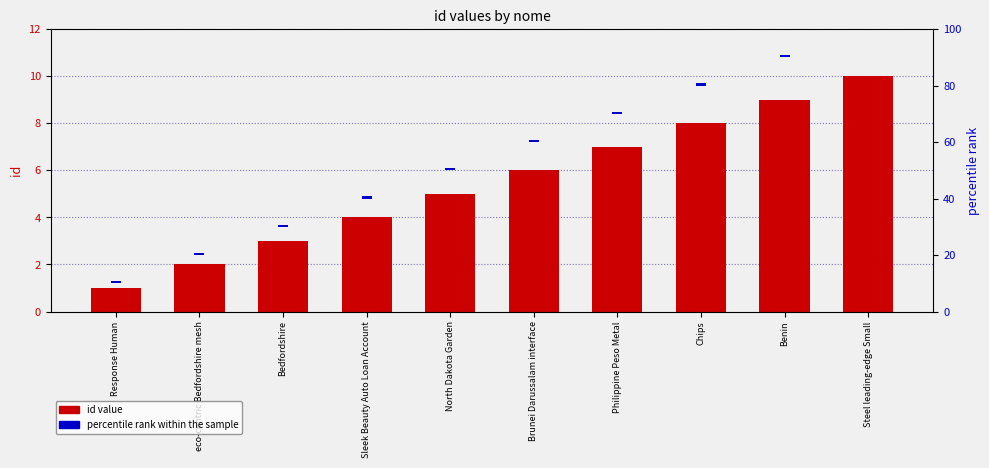

What is the average value of the percentile rank within the sample series?

0.8